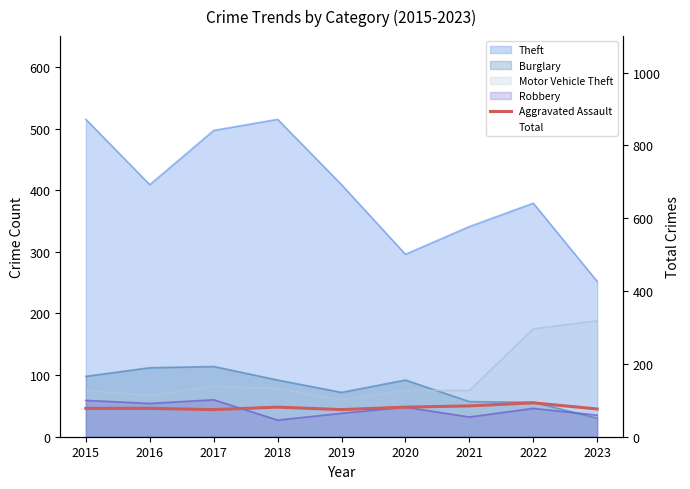

What is the greatest value displayed?

864